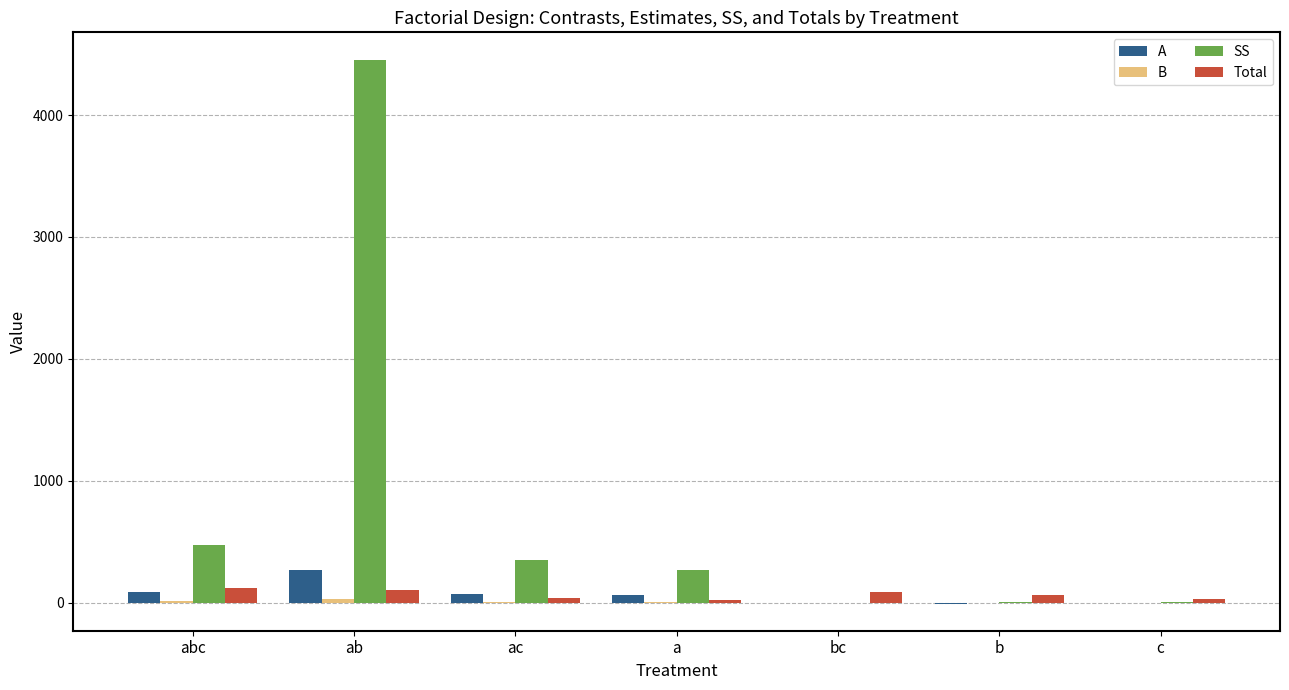

Where is A nearest to the value 130?

abc